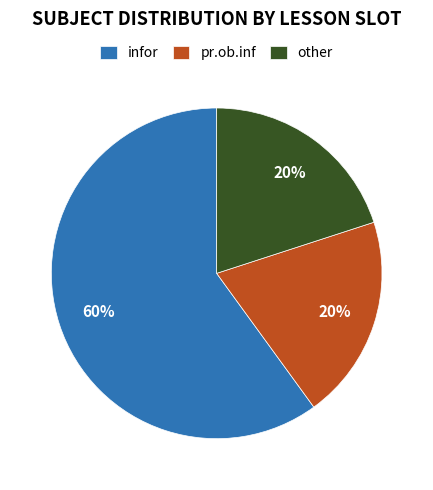

Which slice represents more than half of the pie?

infor